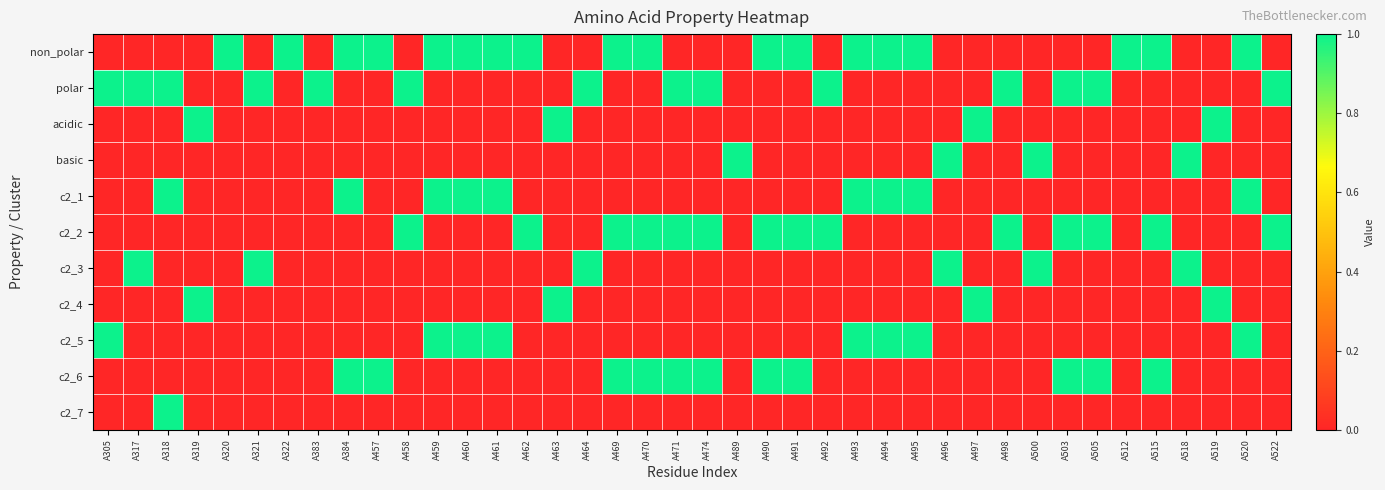

What is the total value across all series at A522?

2